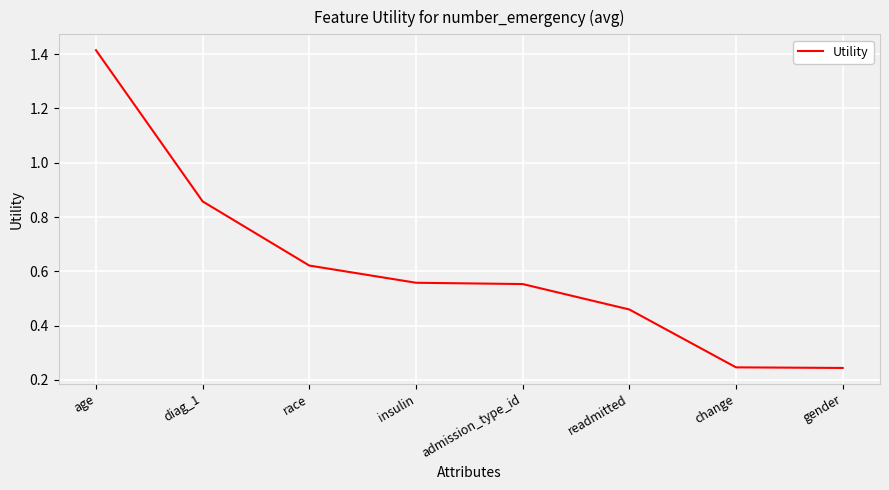

Count the values in the range 0 to 1.

7